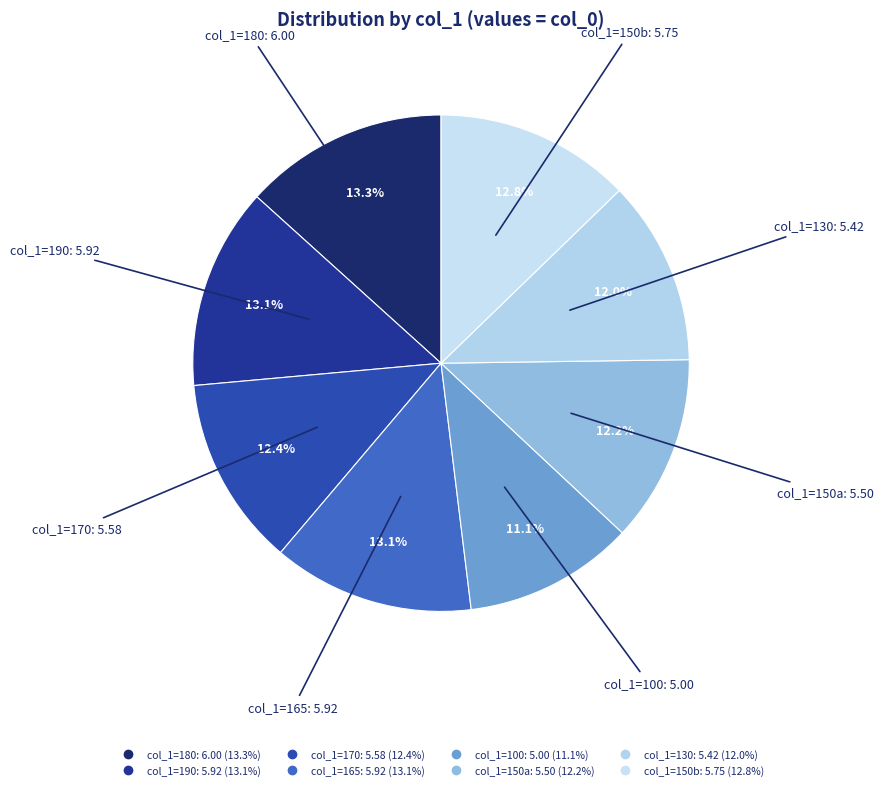

How many segments does this pie chart have?

8